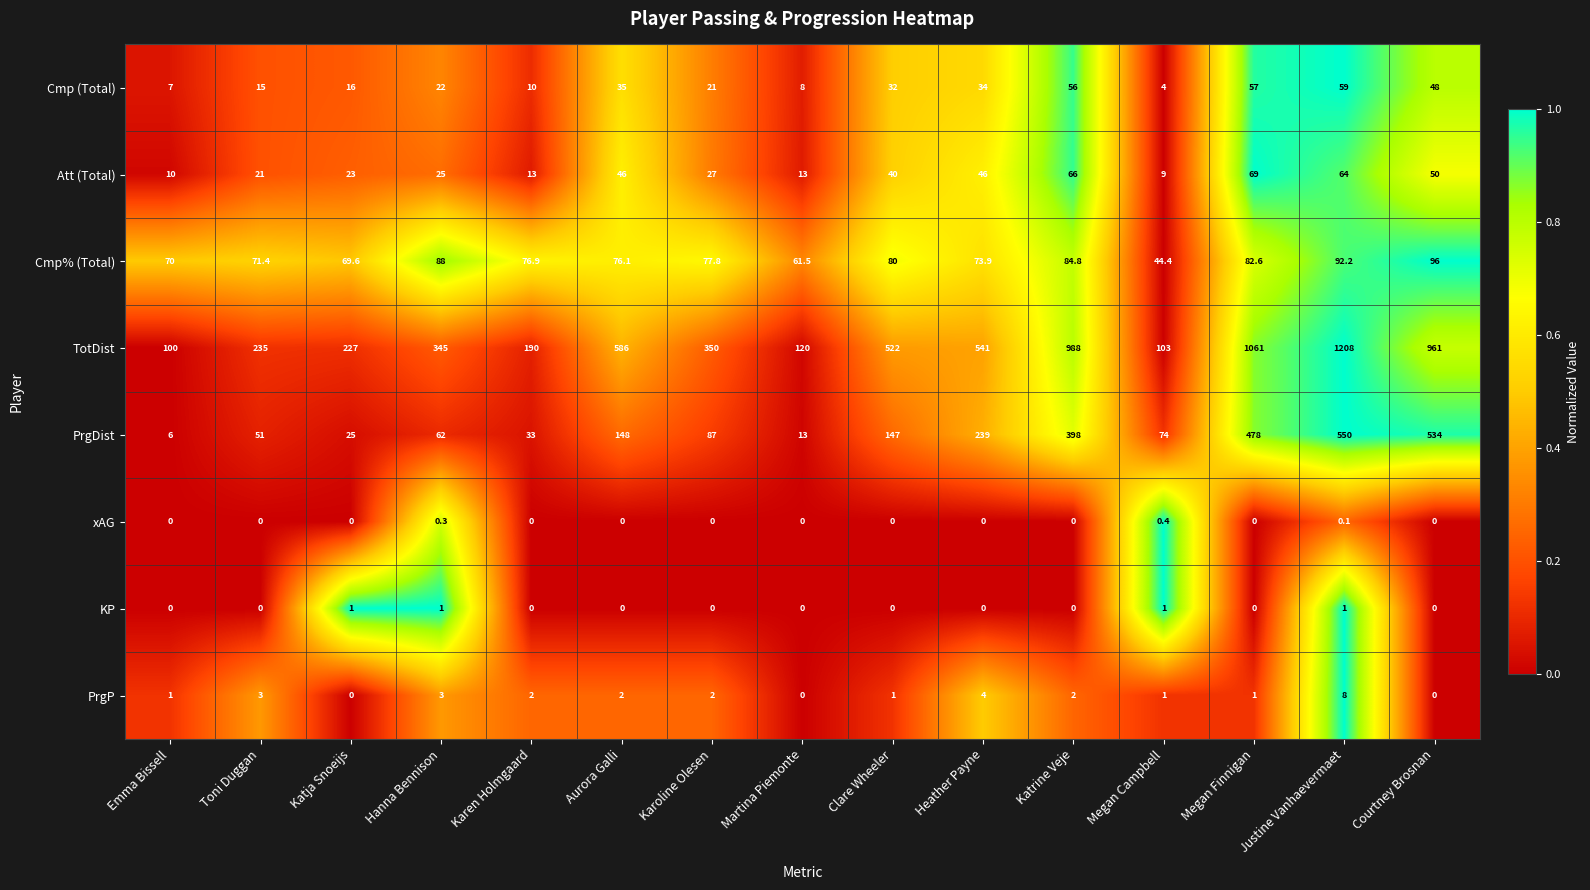

The value of PrgP at Katrine Veje is 2.0. True or false?

True